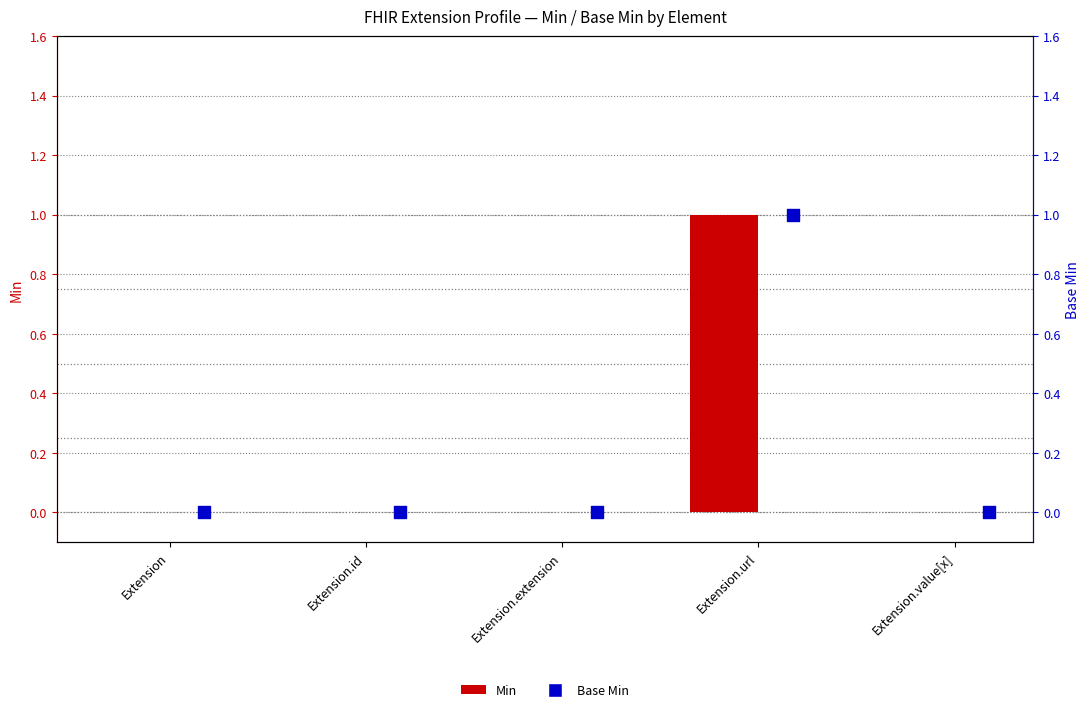

Which series has the largest total across all categories?

Min